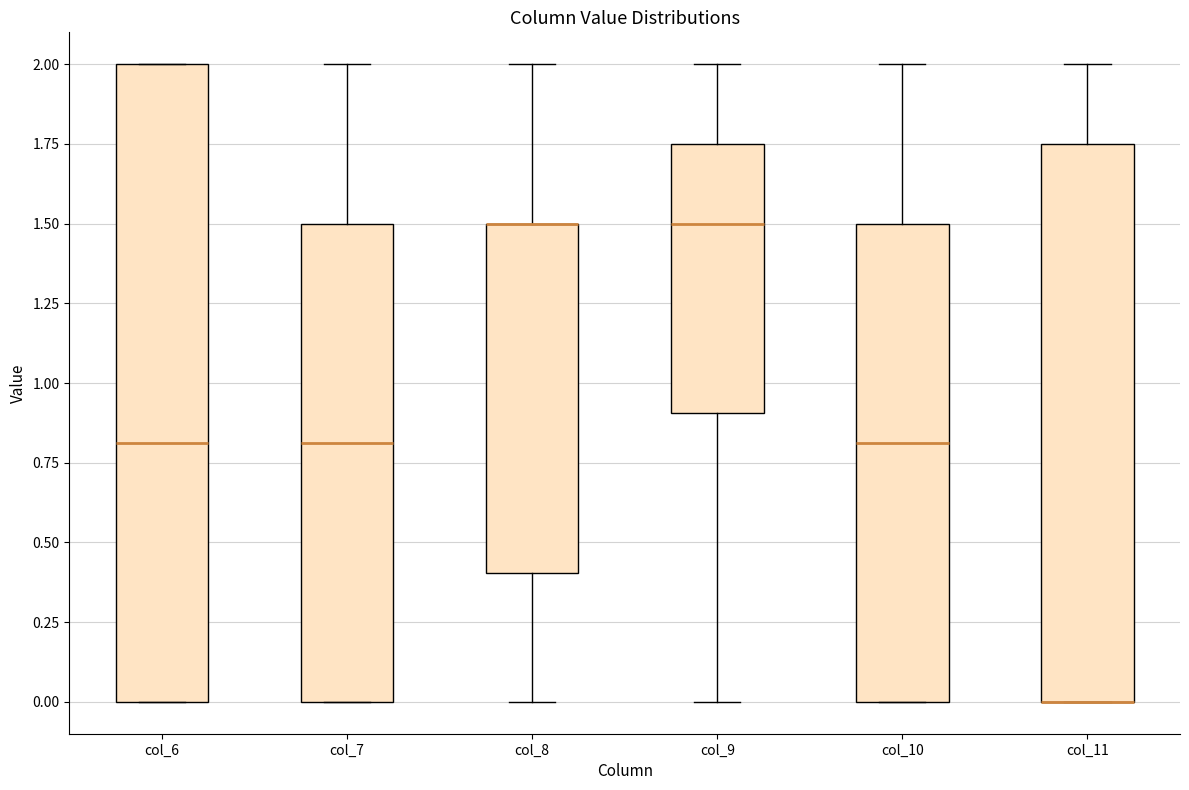

Reading left to right, read every box against the y-axis: the position of its median line, the range the box covers, and the ends of its whiskers. The values are not printed on the chart, so give them approximately, as read against the axis.

col_6: median 0.80, box 0.00 to 2.00, whiskers 0.00 to 2.00
col_7: median 0.80, box 0.00 to 1.50, whiskers 0.00 to 2.00
col_8: median 1.50 (drawn on the box's upper edge), box 0.40 to 1.50, whiskers 0.00 to 2.00
col_9: median 1.50, box 0.90 to 1.75, whiskers 0.00 to 2.00
col_10: median 0.80, box 0.00 to 1.50, whiskers 0.00 to 2.00
col_11: median 0.00 (drawn on the box's lower edge), box 0.00 to 1.75, whiskers 0.00 to 2.00